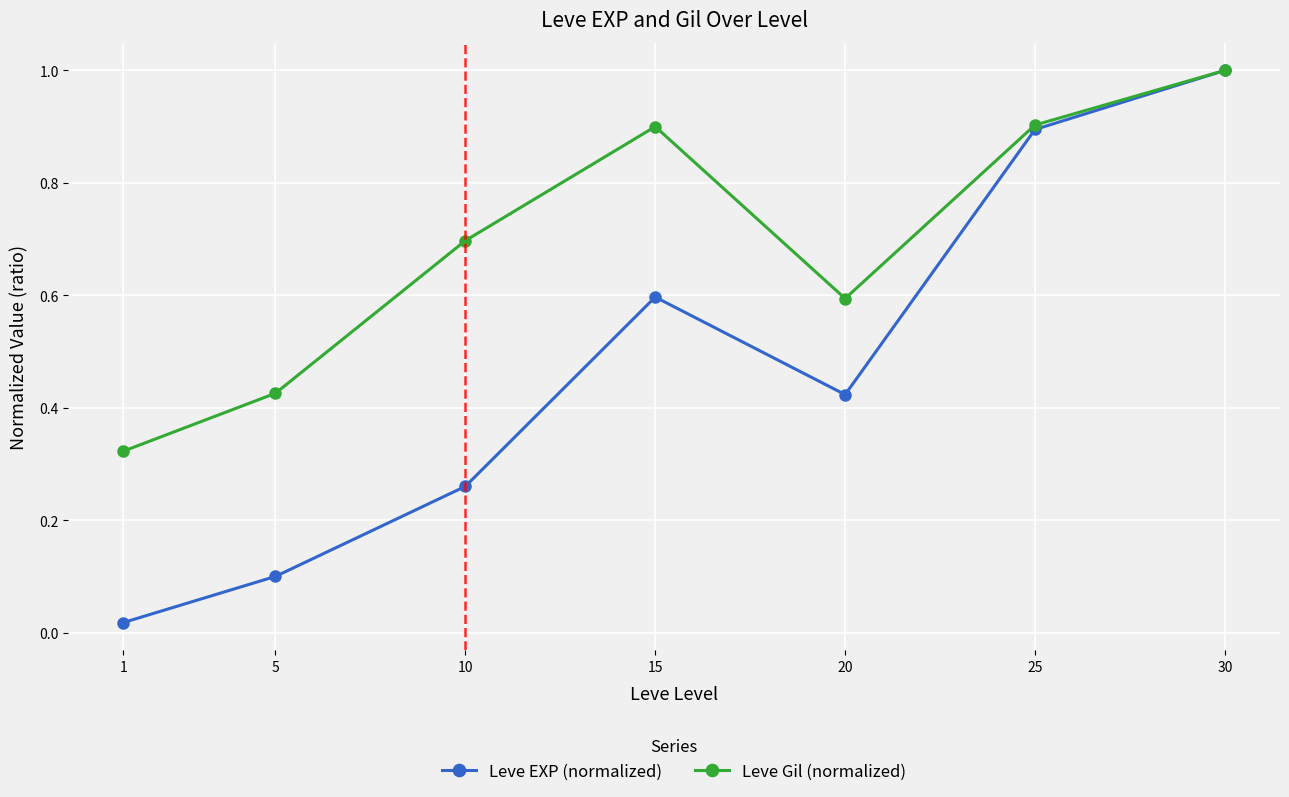

Is the value of Leve Gil (normalized) at 25 greater than the value of Leve EXP (normalized) at 30?

No